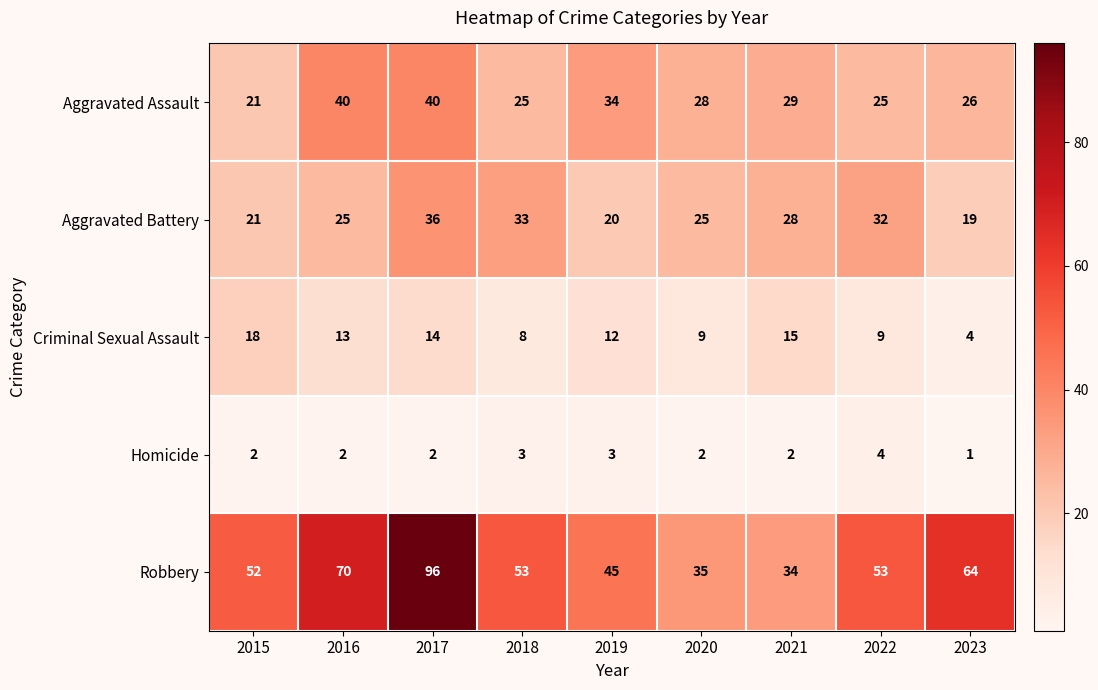

What is the sum of all Criminal Sexual Assault values?

102